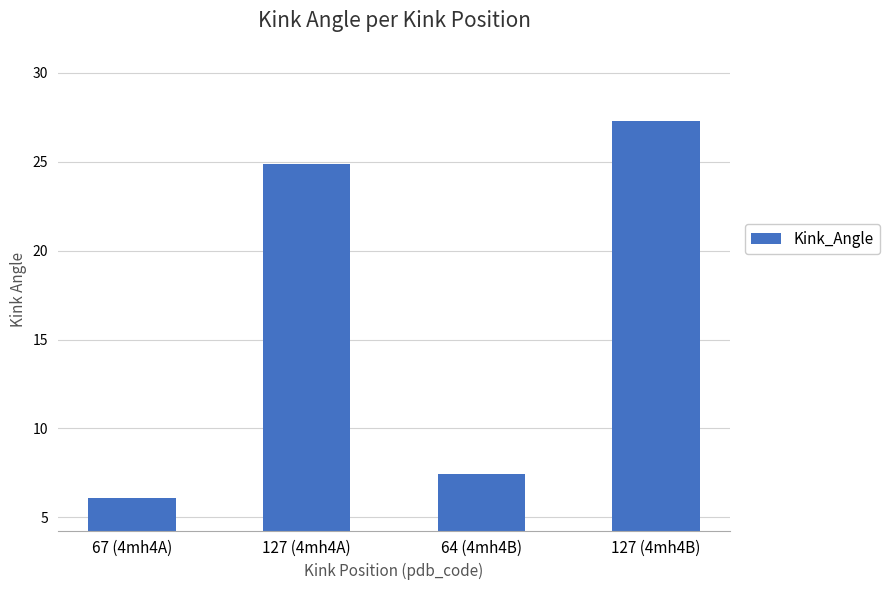

What is the value of the 3rd bar from the left?

7.5